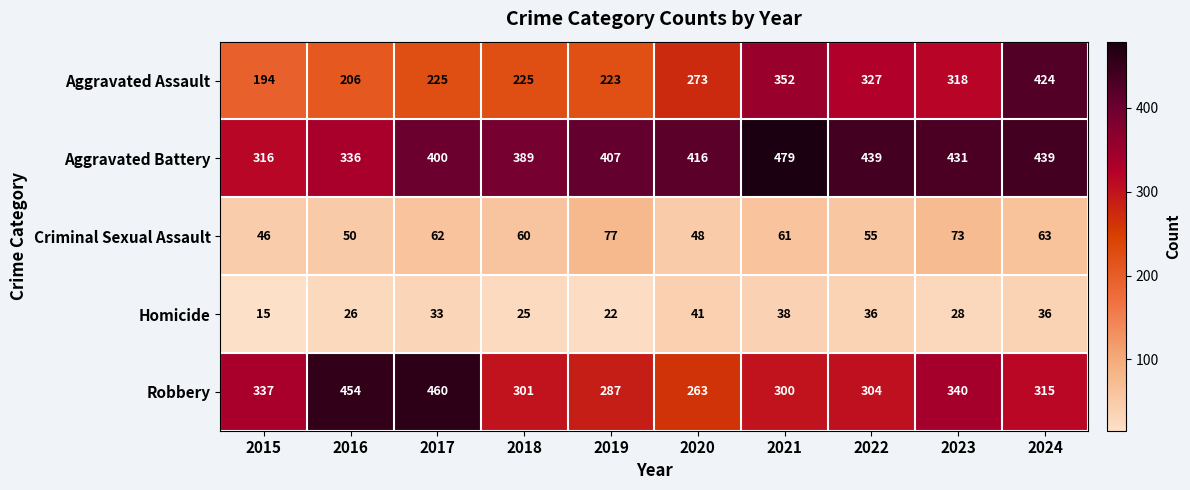

At how many categories does at least one series exceed 120?

10